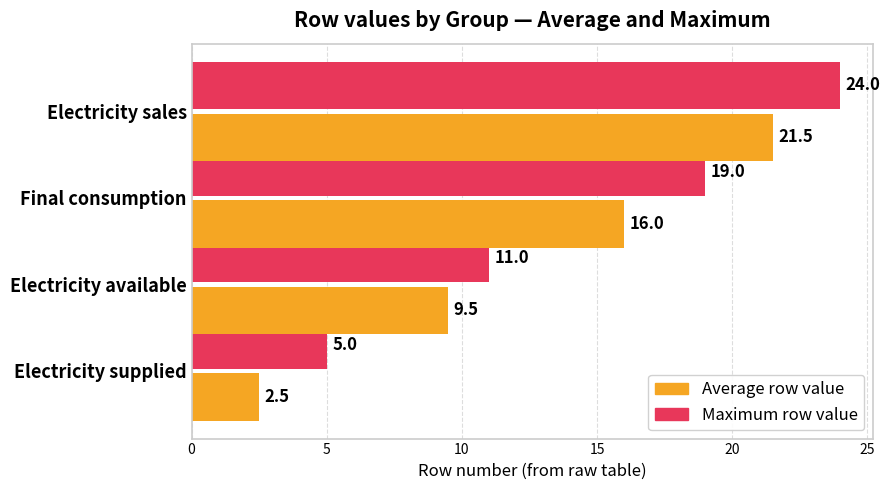

What is the spread (max minus min) of values at Electricity sales?

2.5